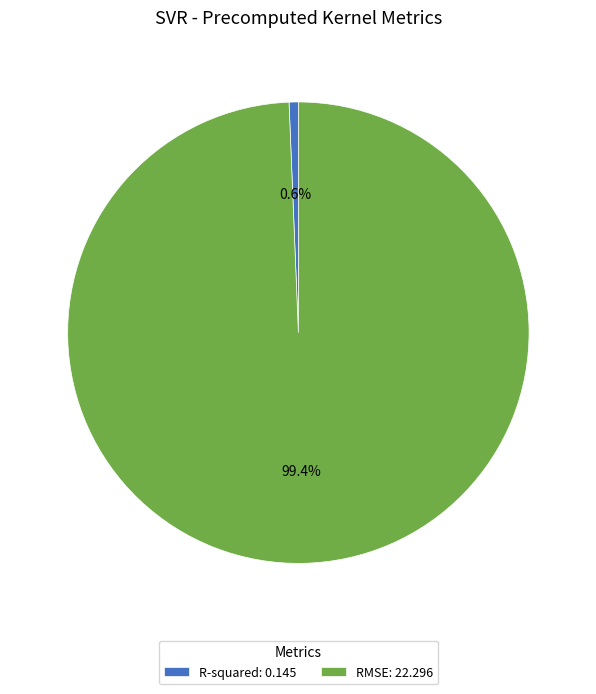

To the nearest percent, what is the difference between the largest and smallest slice percentages?

99%